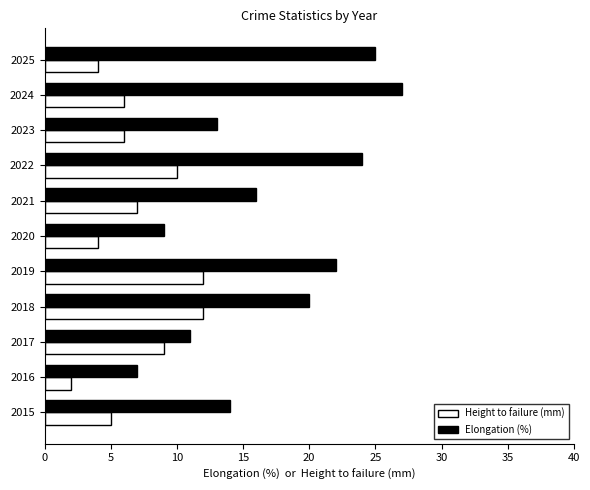

At which category does the chart reach its minimum across all series?

2016